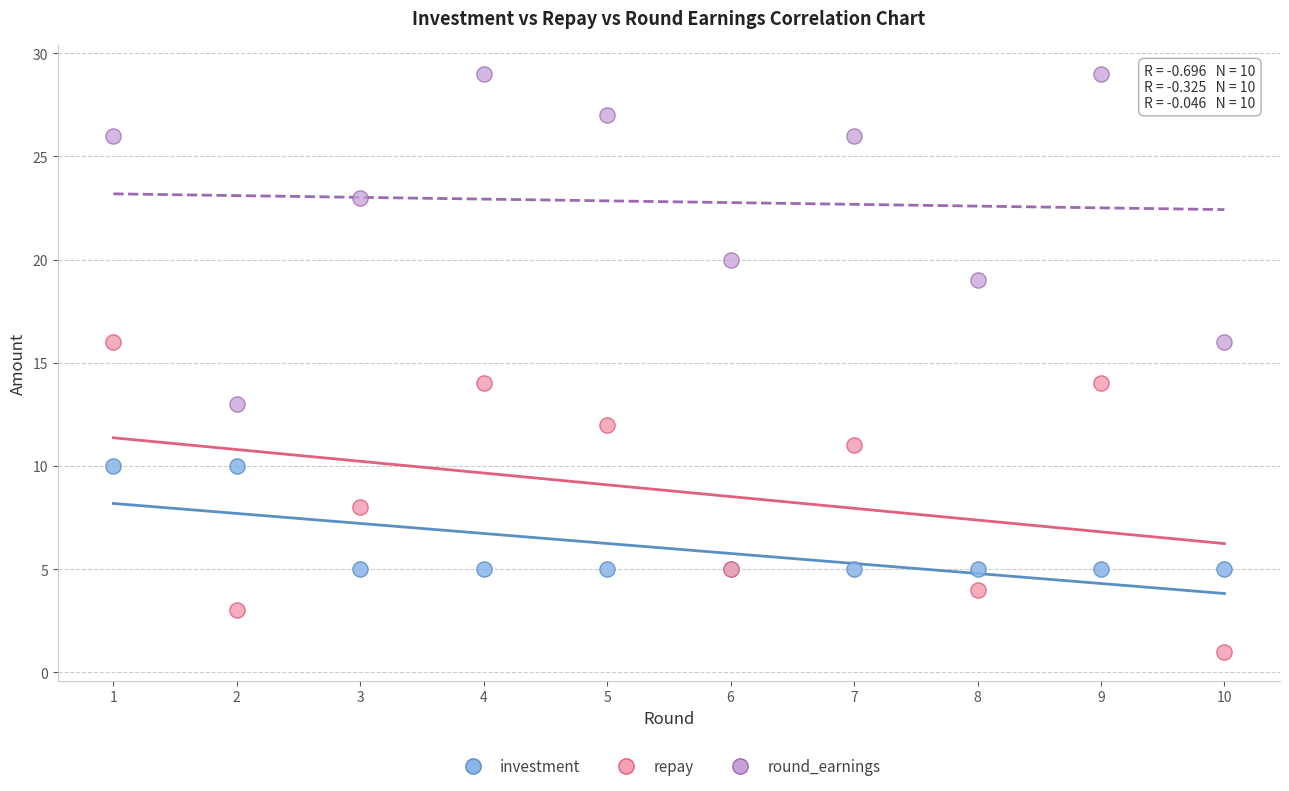

Which series reaches the maximum Y coordinate?

round_earnings